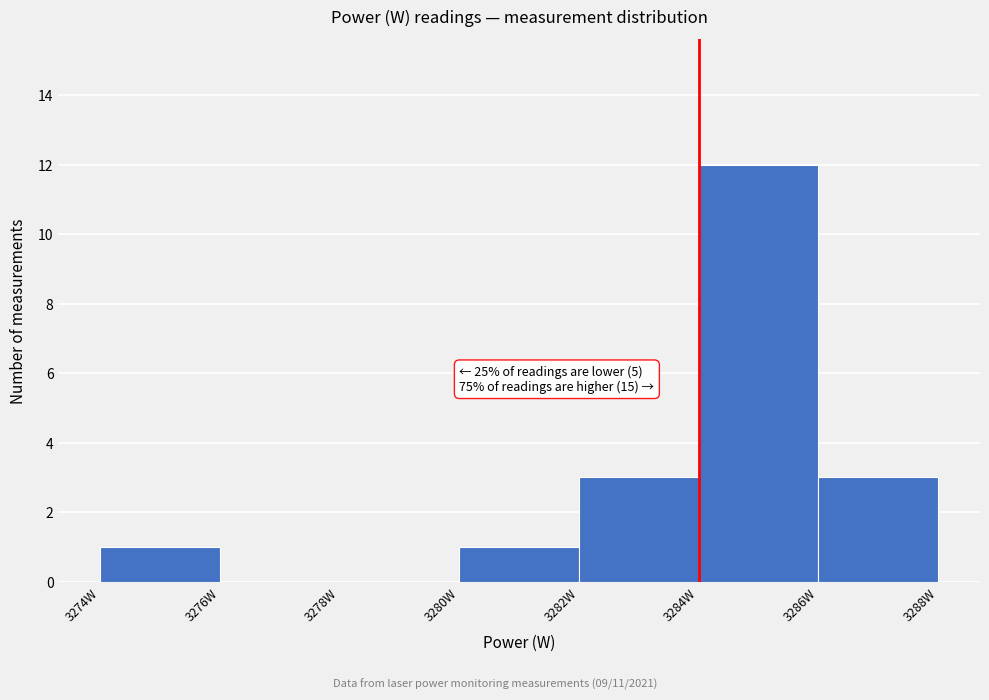

Over which range of the x-axis is the bar tallest?

3284 to 3286